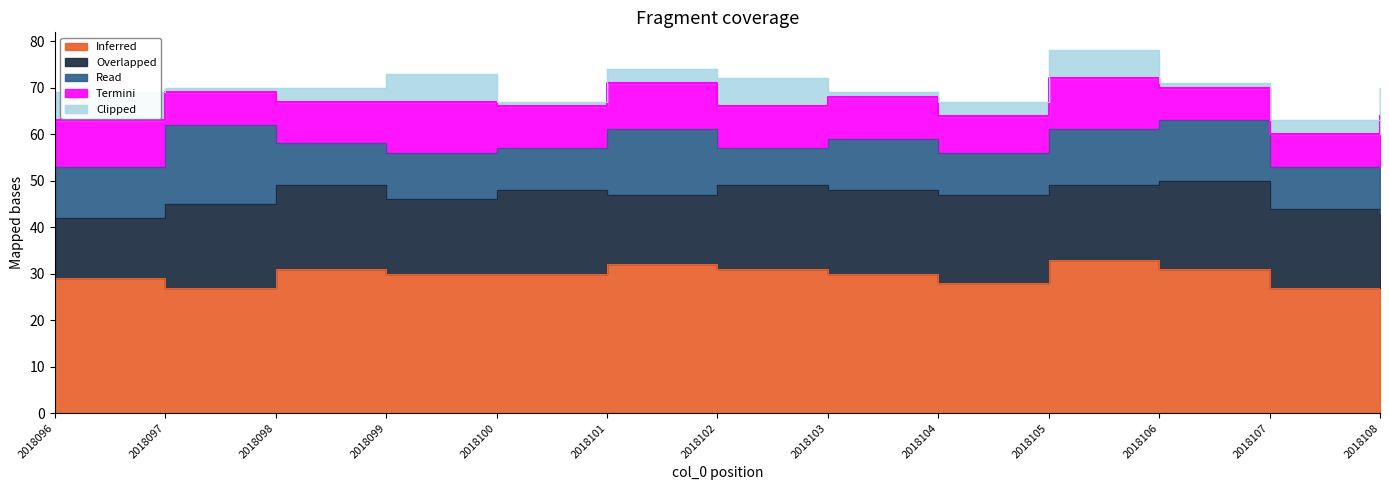

Which series has the largest range (max minus min)?

Read